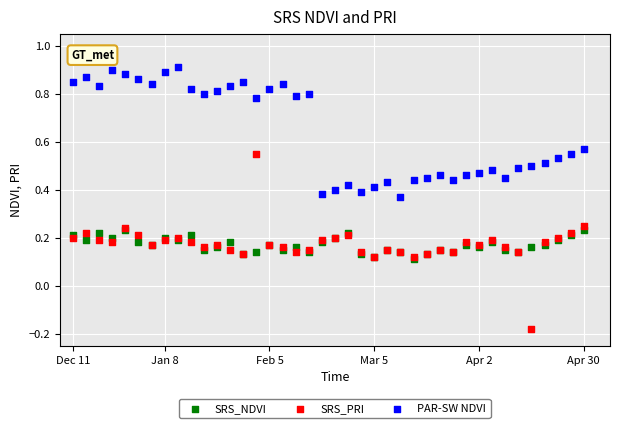

Which series reaches the minimum Y coordinate?

SRS_PRI